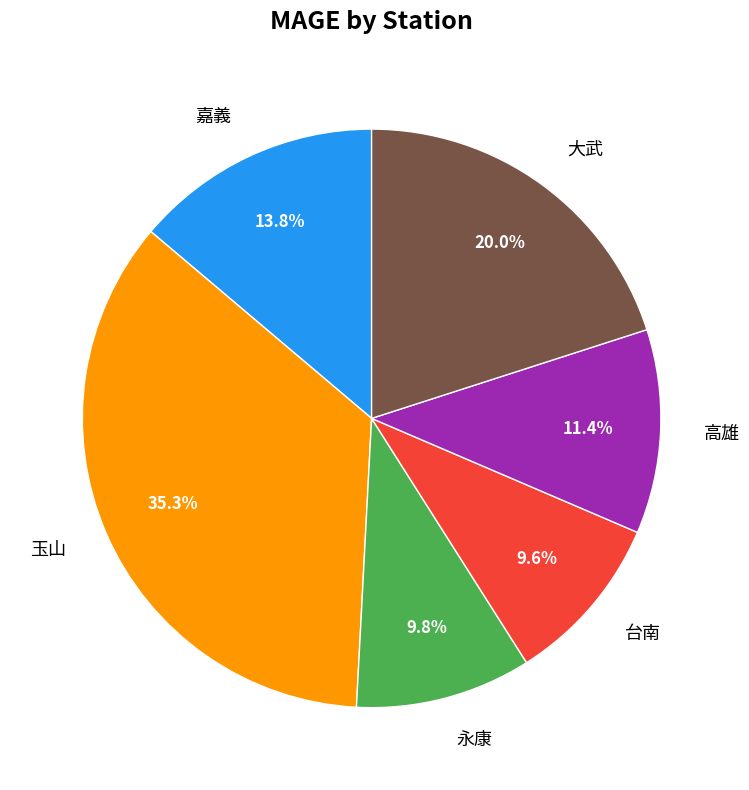

What is the ratio of the value at 高雄 to the value at 大武?

0.6